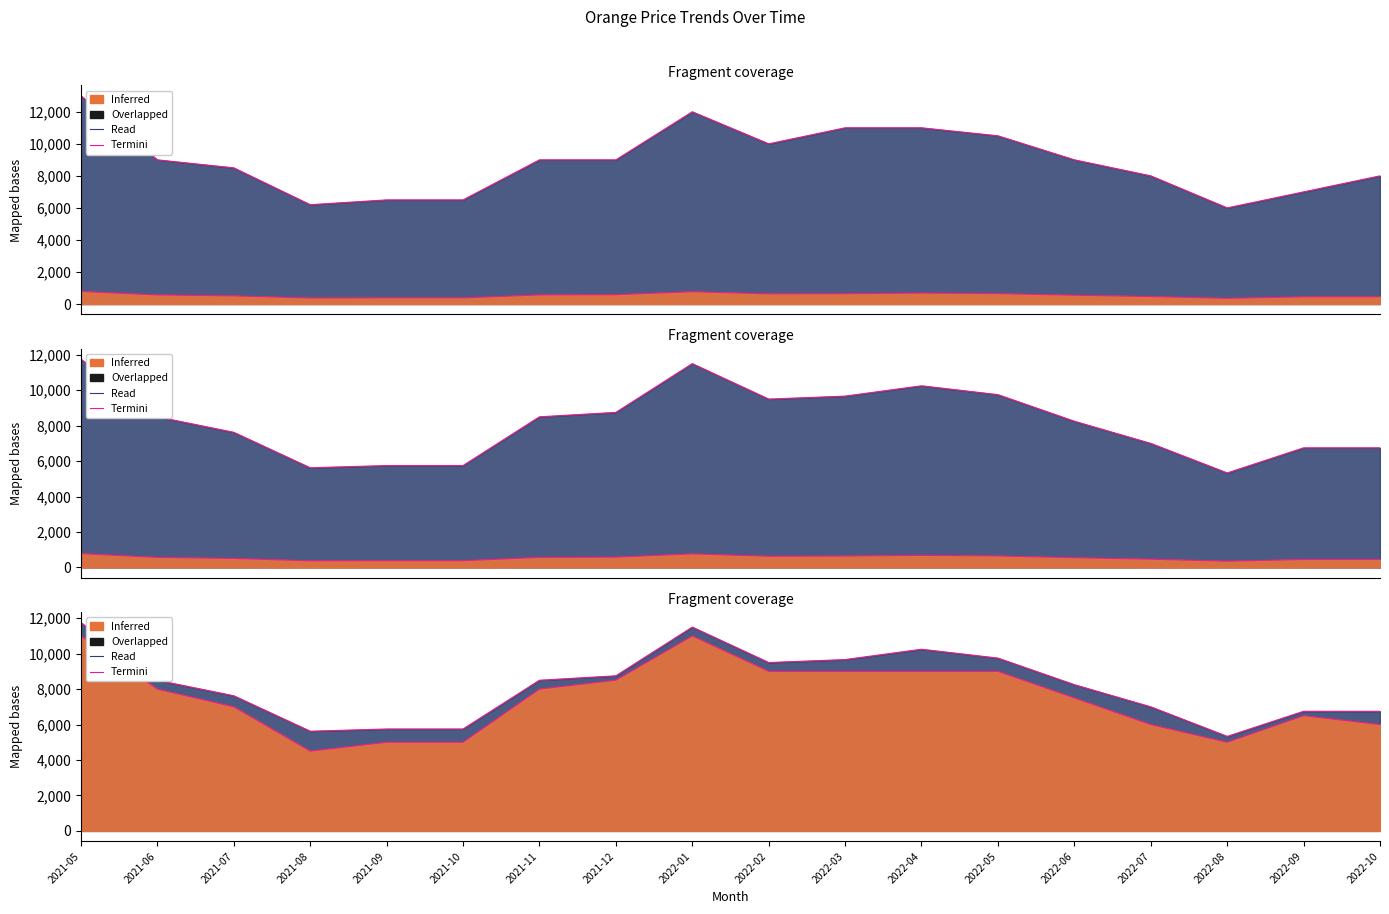

The chart shows a value of 15239 at 2022-02. True or false?

False